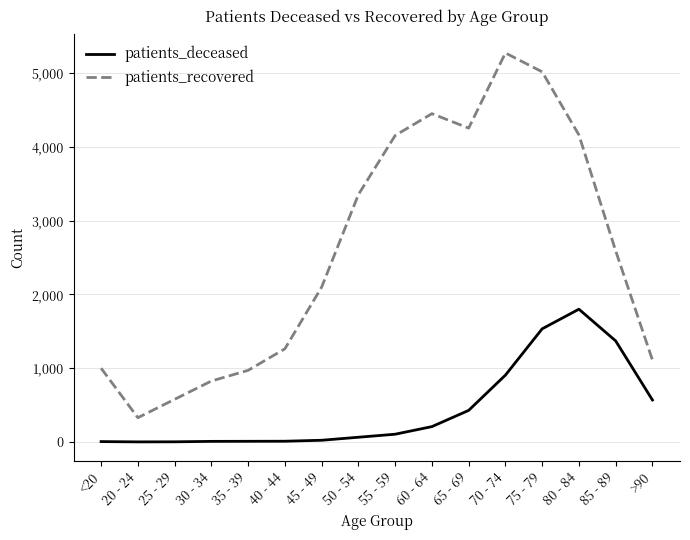

True or false: patients_deceased and patients_recovered intersect in this chart.

False